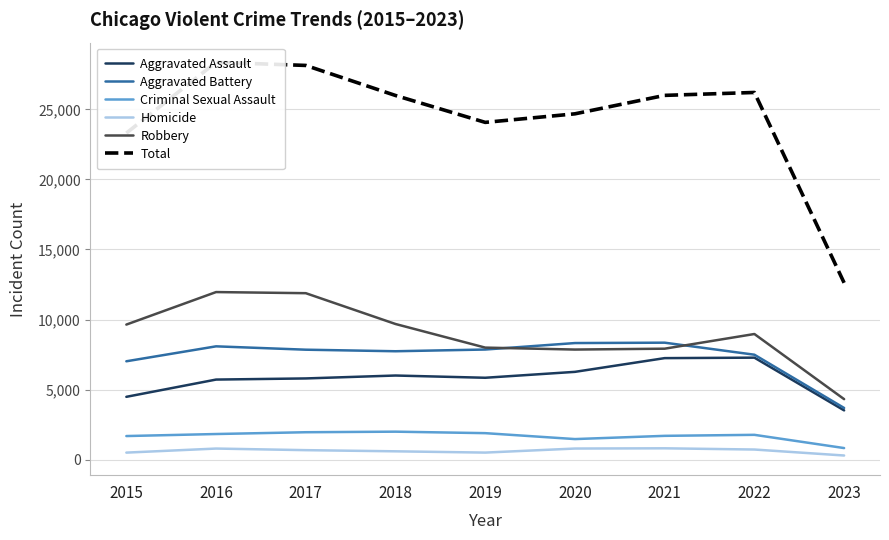

The Aggravated Assault series shows 4480 at 2015. True or false?

True